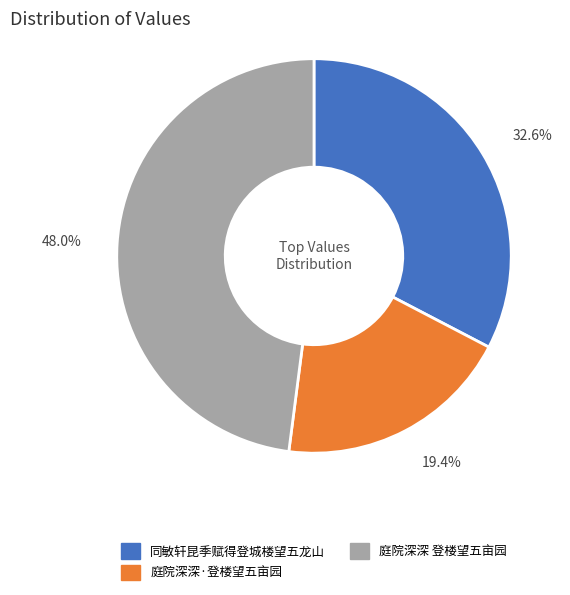

Which slice is the largest?

庭院深深 登楼望五亩园